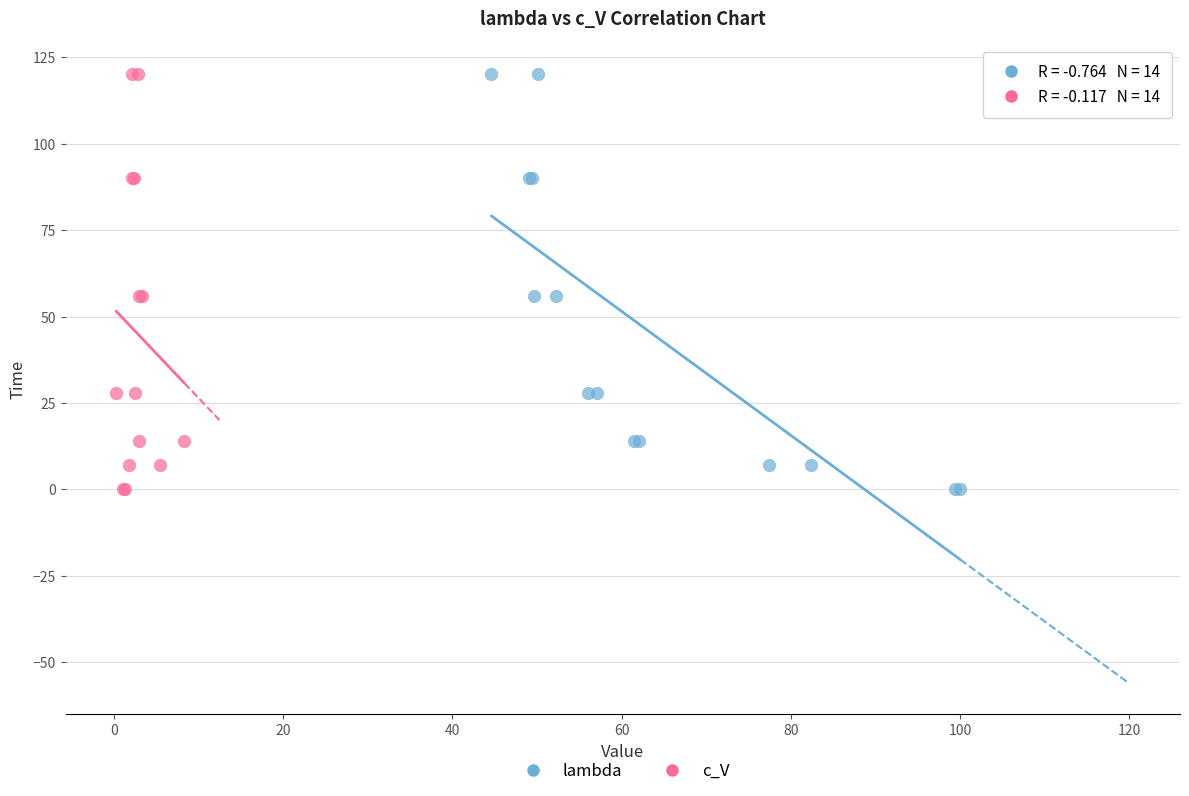

What are all the series names shown in the legend?

lambda, c_V